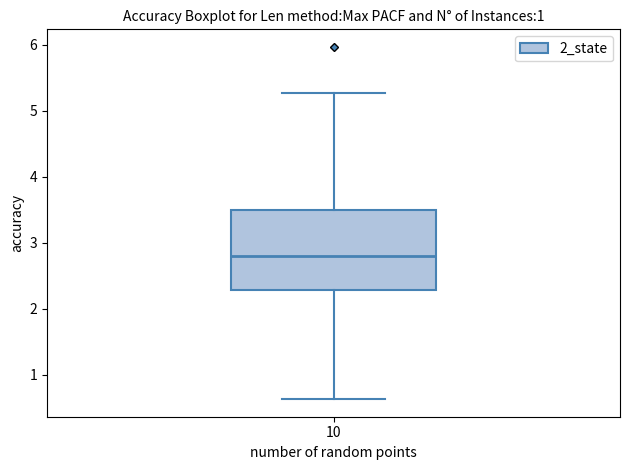

Where is the upper edge of the box at x = 10 on the y-axis? The values are not printed on the chart, so give them approximately, as read against the axis.

3.5